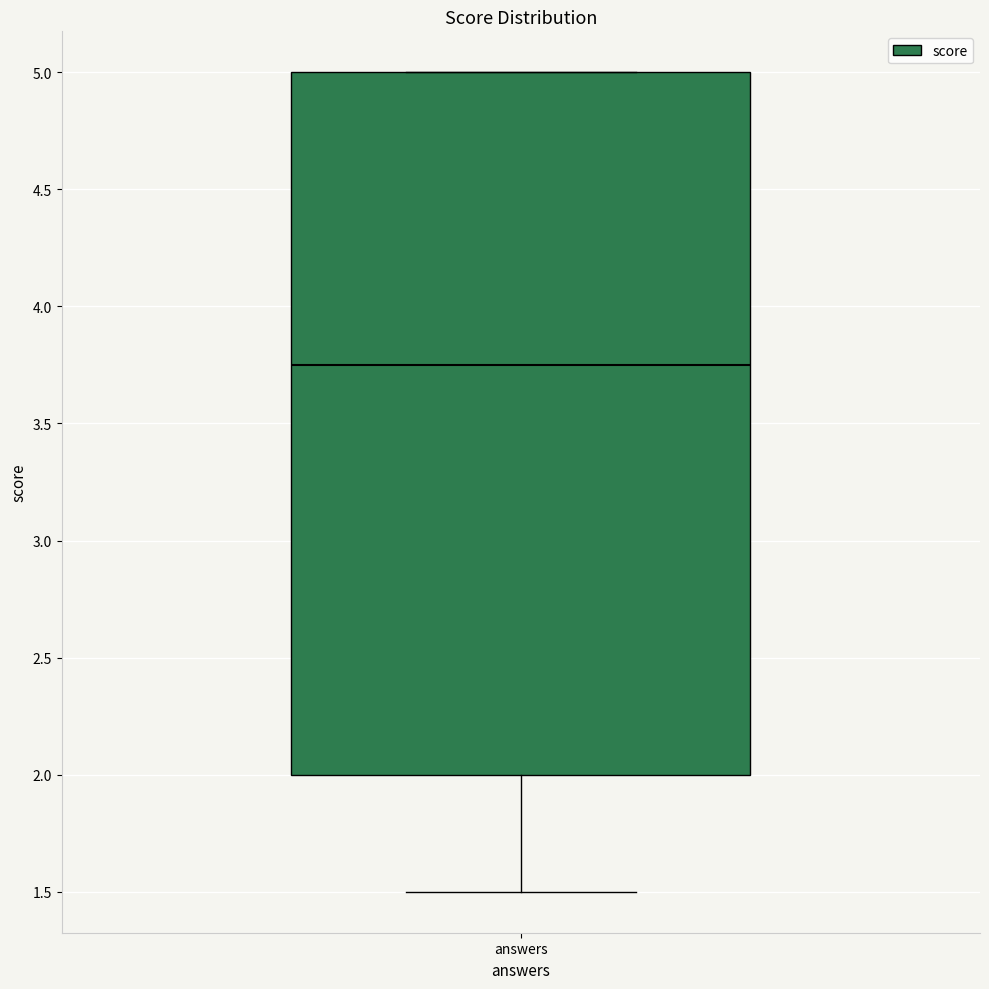

Where is the lower edge of the box for answers on the y-axis? The values are not printed on the chart, so give them approximately, as read against the axis.

2.00